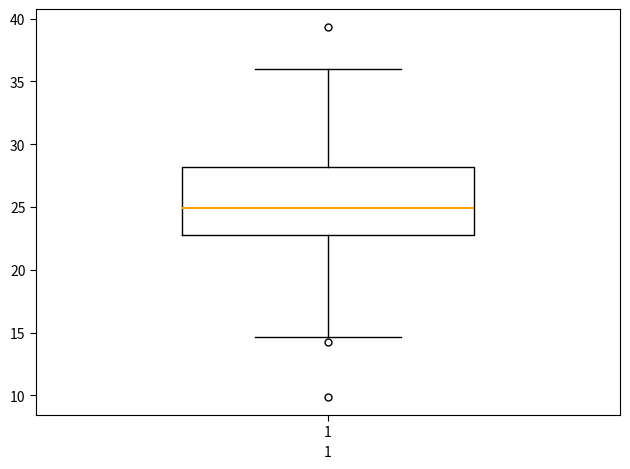

Read this box plot against the y-axis: the position of the median line, the range covered by the box, and the ends of both whiskers. The values are not printed on the chart, so give them approximately, as read against the axis.

median 25.0, box 22.5 to 28.0, whiskers 14.5 to 36.0